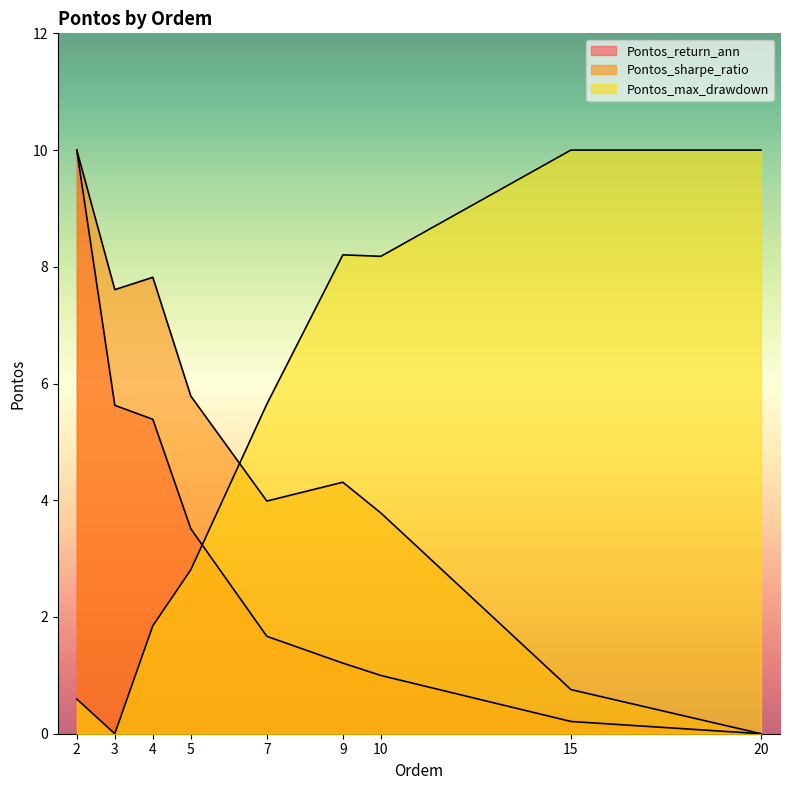

Does the chart display data point markers on the line(s)?

No